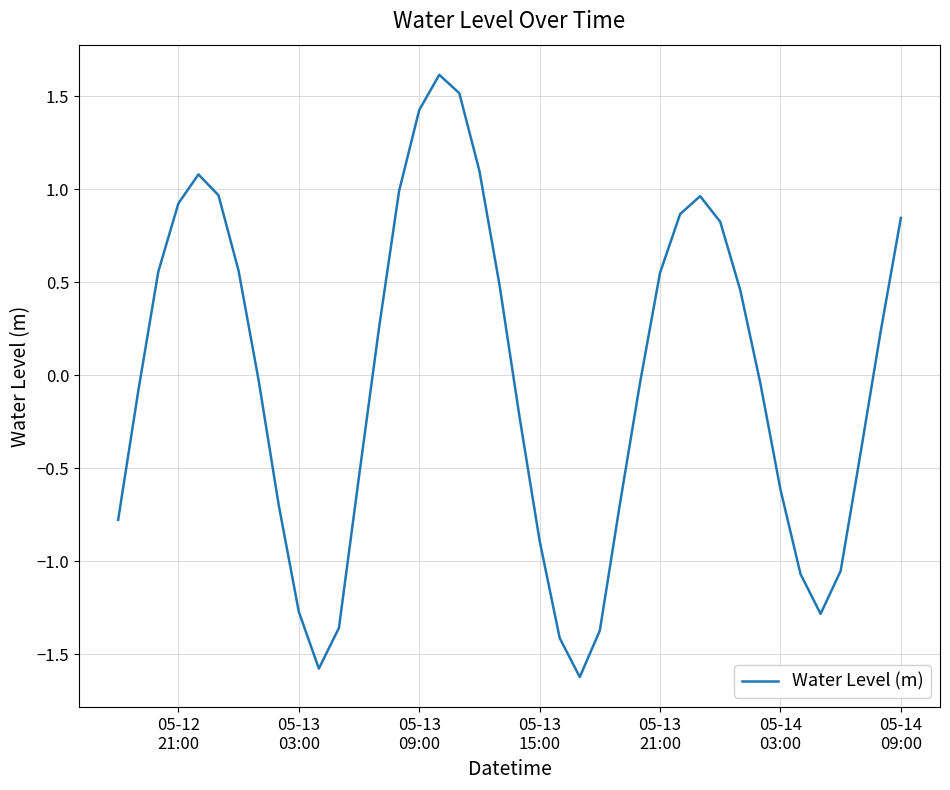

How many values are below 0?

21